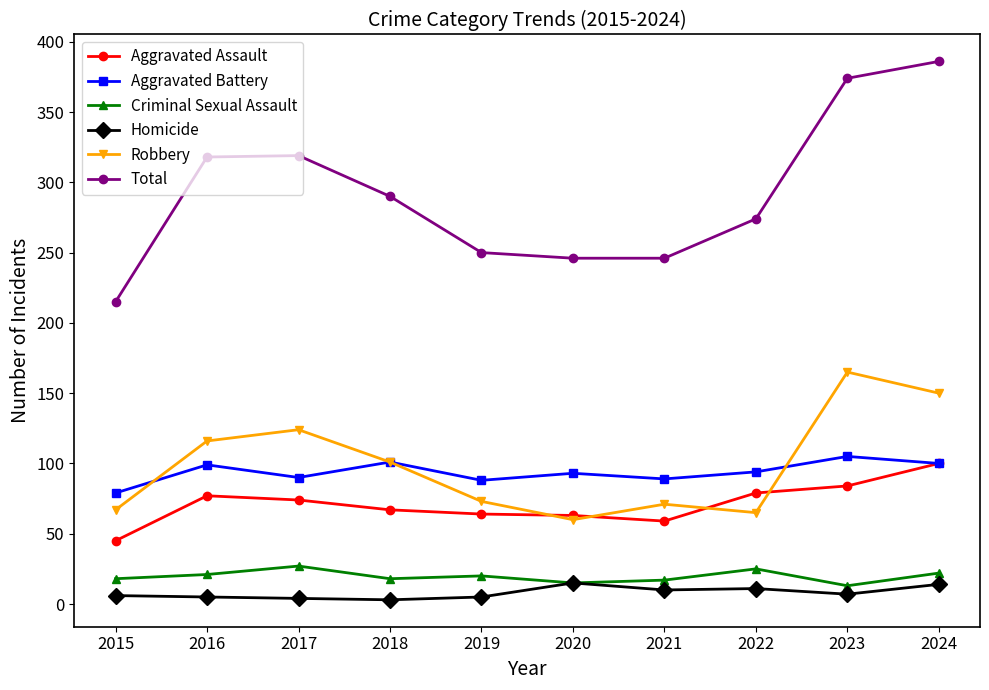

Which series has the largest range (max minus min)?

Total